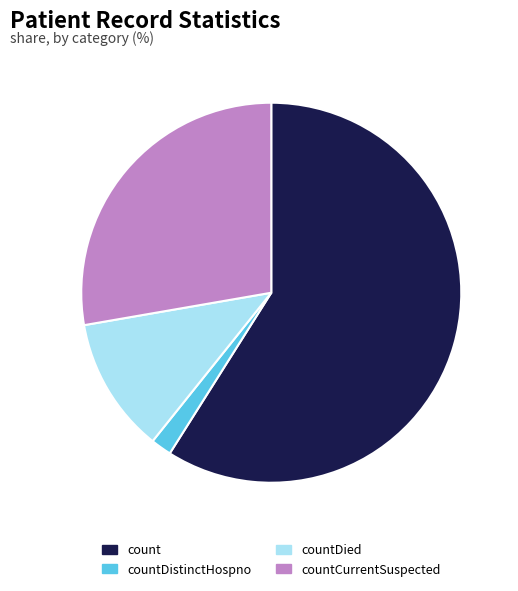

Approximately how many times larger is the value at countDied compared to countCurrentSuspected?

0.4